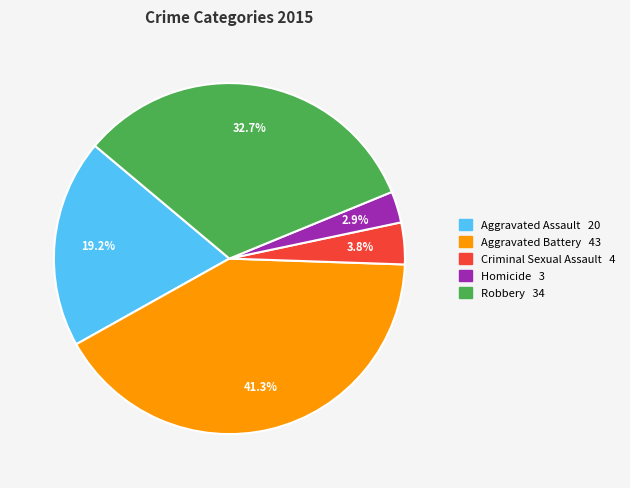

Approximately how many times larger is the value at Aggravated Assault compared to Robbery?

0.6